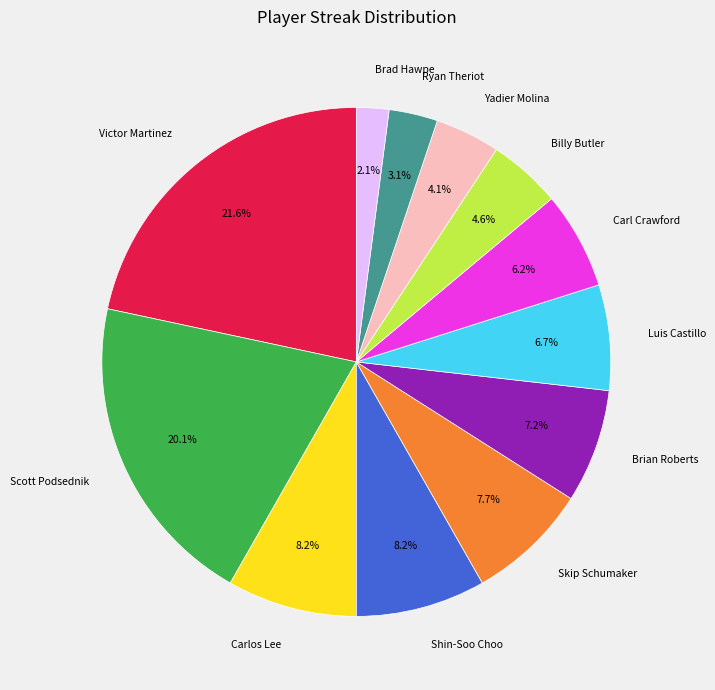

Is it true that Scott Podsednik is 1% of the pie?

False